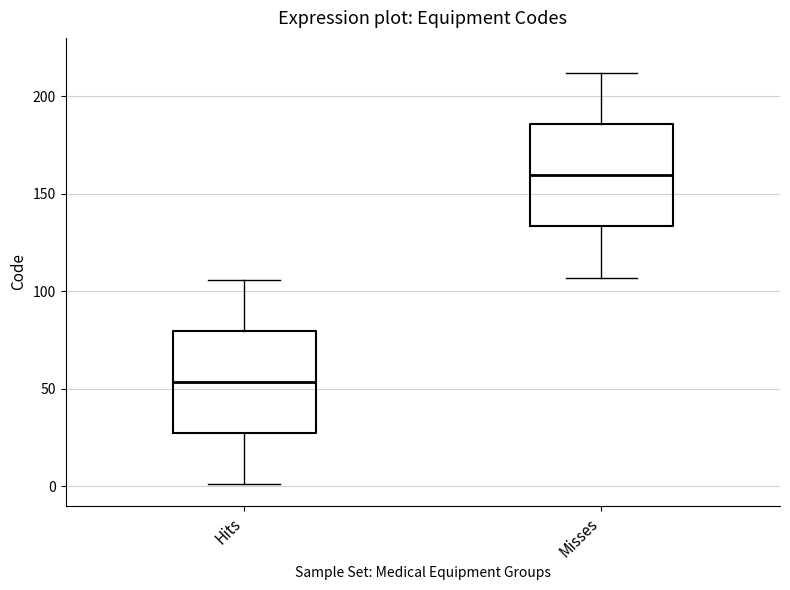

Reading left to right, read every box against the y-axis: the position of its median line, the range the box covers, and the ends of its whiskers. The values are not printed on the chart, so give them approximately, as read against the axis.

Hits: median 55, box 25 to 80, whiskers 0 to 105
Misses: median 160, box 135 to 185, whiskers 105 to 210